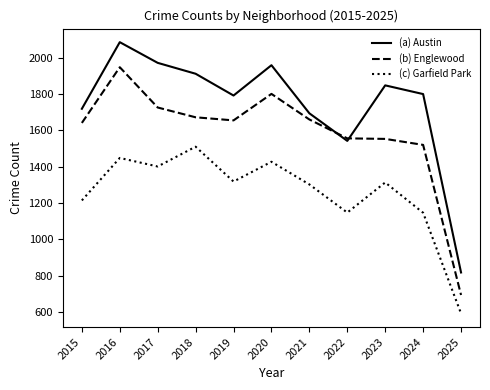

What are all the series names shown in the legend?

(a) Austin, (b) Englewood, (c) Garfield Park